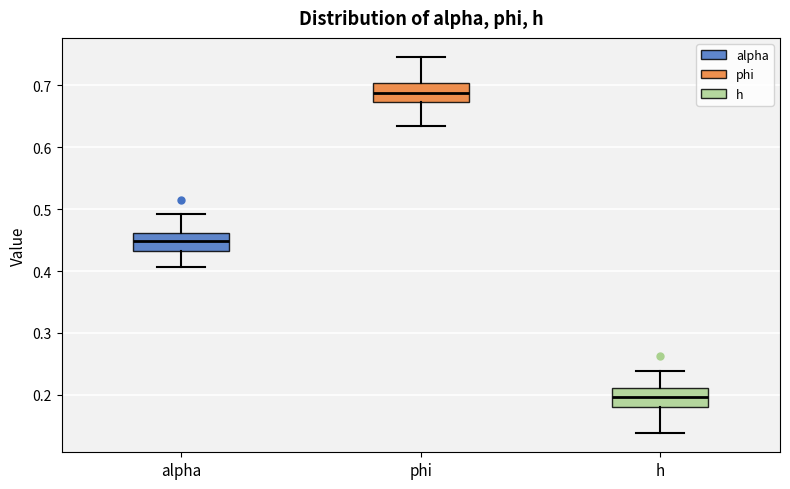

Reading left to right, read every box against the y-axis: the position of its median line, the range the box covers, and the ends of its whiskers. The values are not printed on the chart, so give them approximately, as read against the axis.

alpha: median 0.45, box 0.43 to 0.46, whiskers 0.41 to 0.49
phi: median 0.69, box 0.67 to 0.70, whiskers 0.64 to 0.75
h: median 0.20, box 0.18 to 0.21, whiskers 0.14 to 0.24